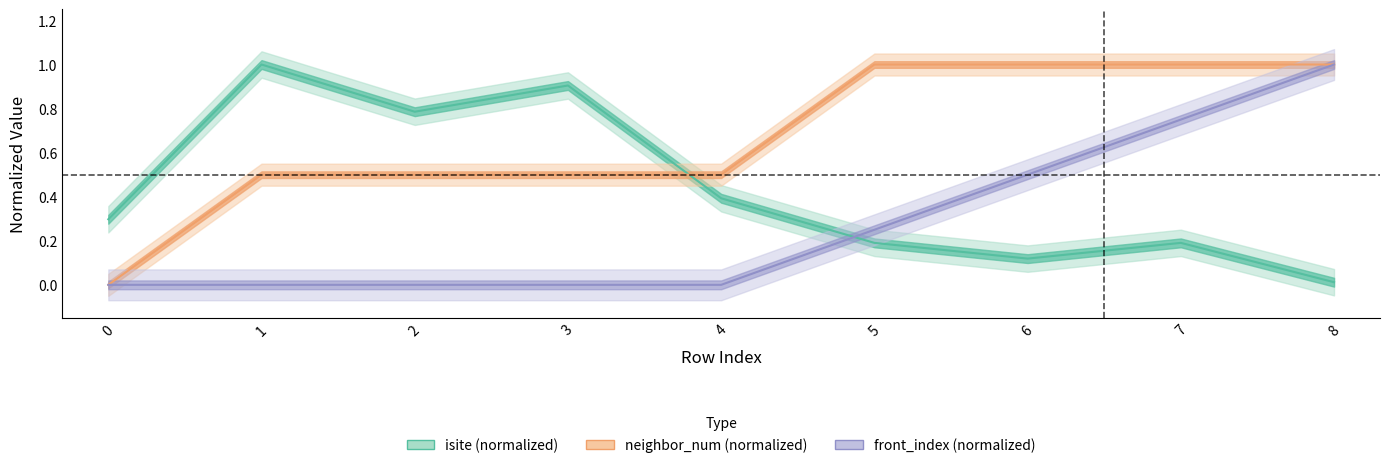

How many series are shown in this chart?

3